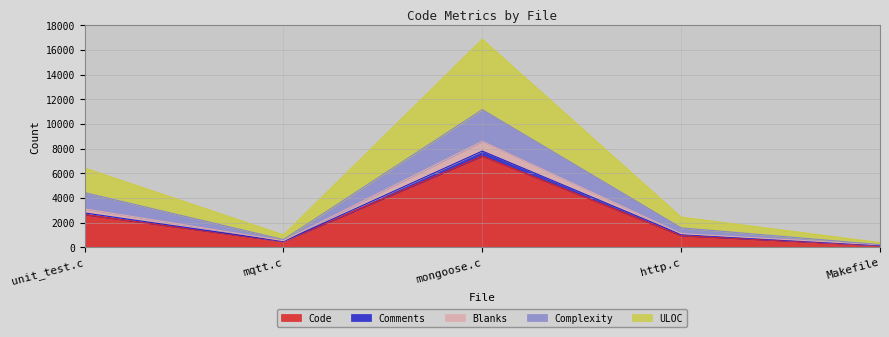

Where does the Complexity series first go above 1115?

unit_test.c